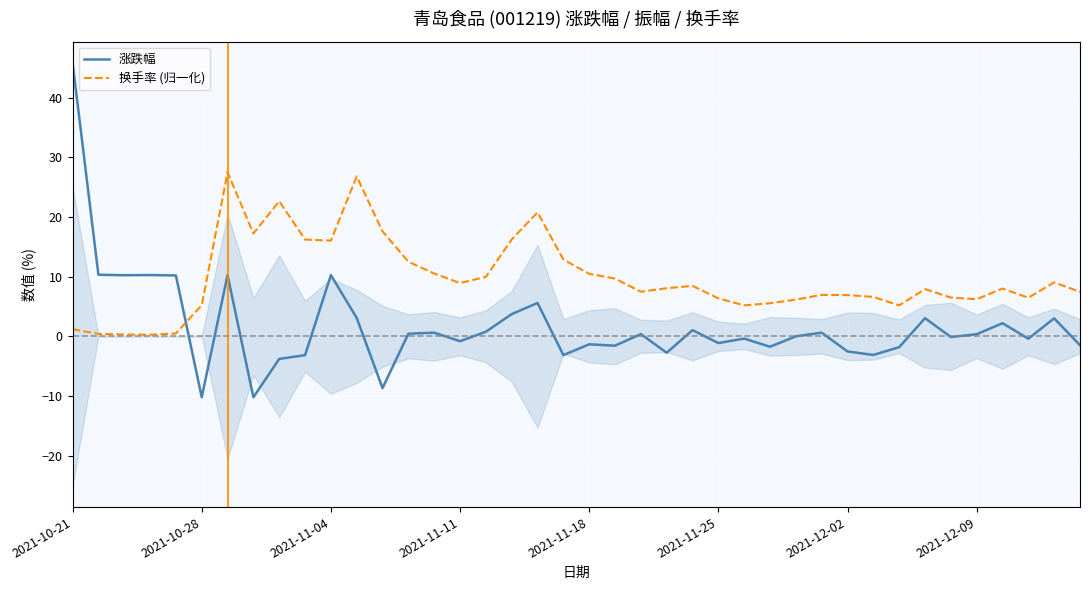

What is the difference between the highest and lowest values at 22?

7.1